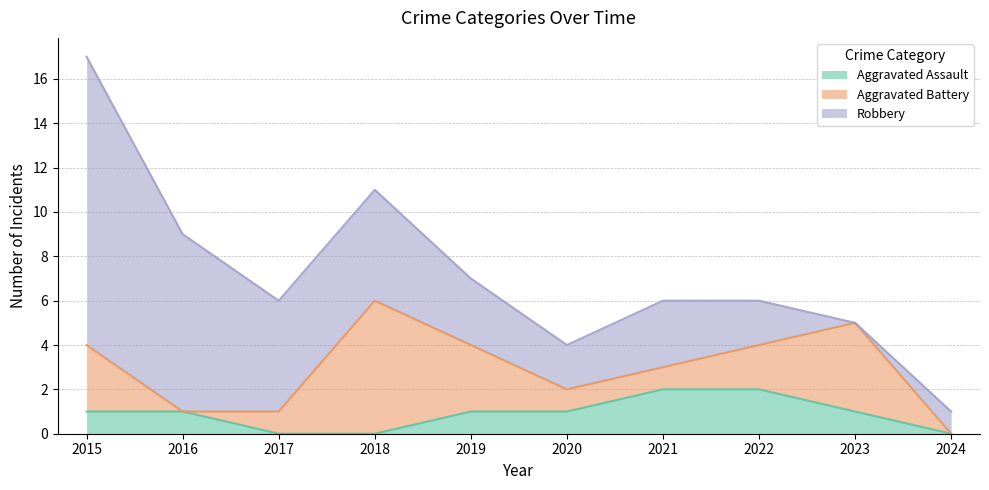

Where does the Aggravated Battery series first go above 2?

2015